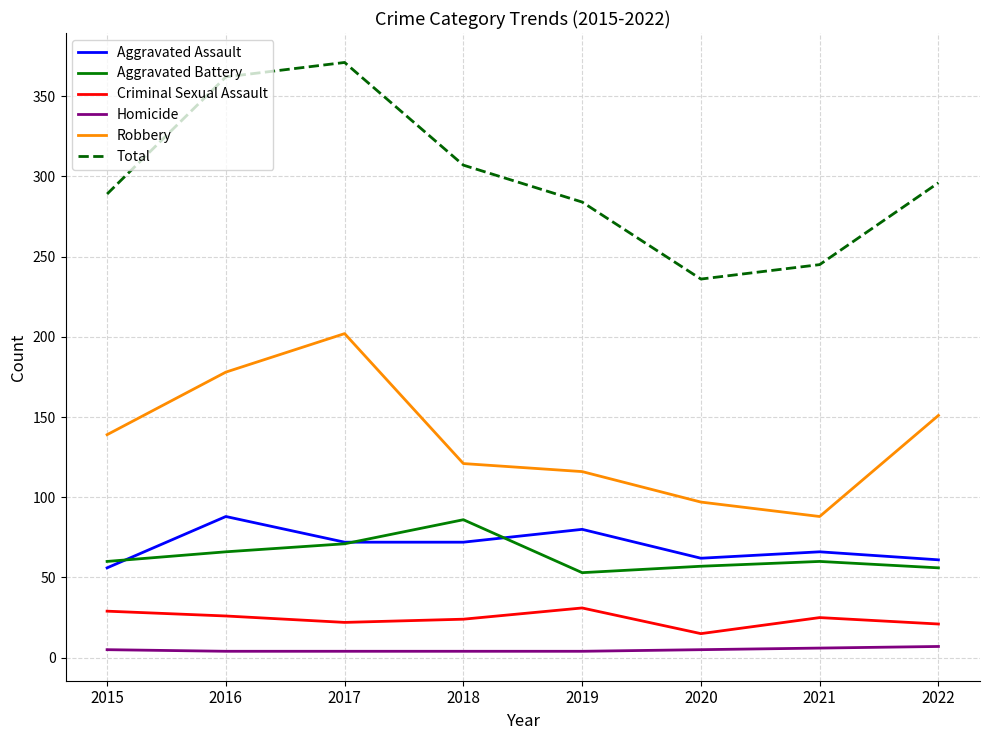

At 2022, list the series in order from largest to smallest.

Total, Robbery, Aggravated Assault, Aggravated Battery, Criminal Sexual Assault, Homicide